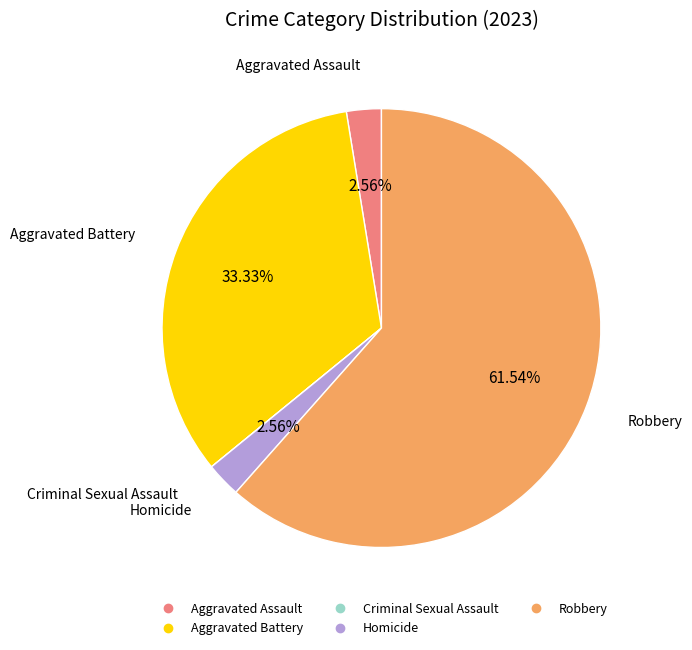

Is Aggravated Assault the majority of the pie?

No